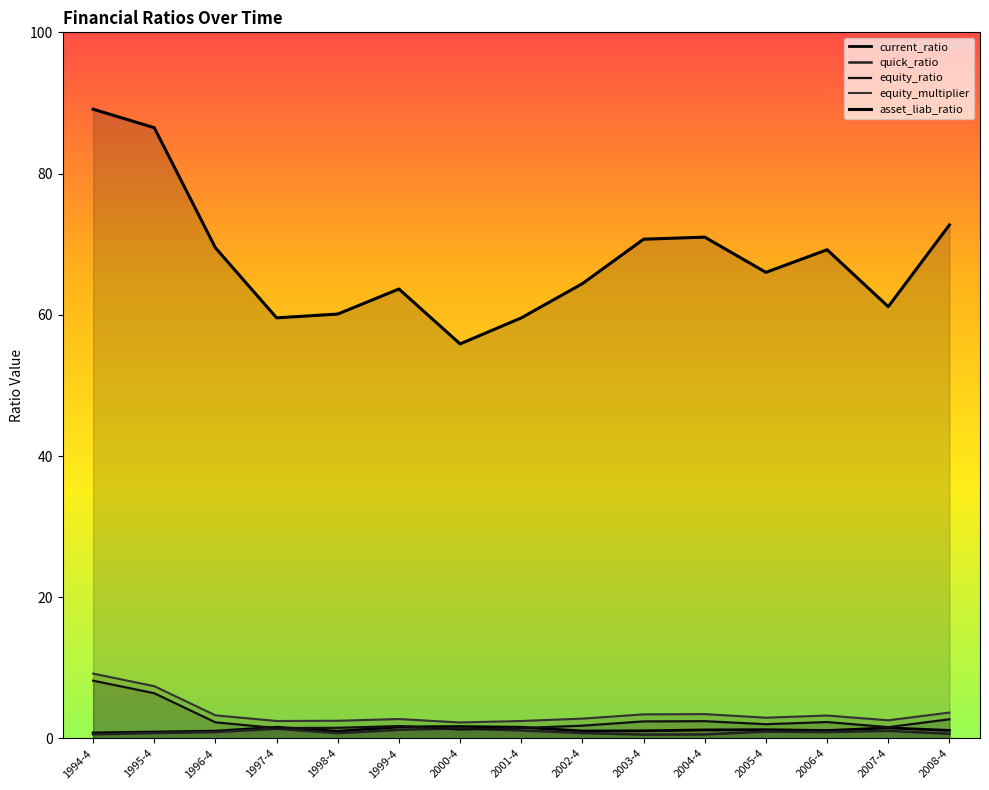

How many lines are shown in the chart?

5